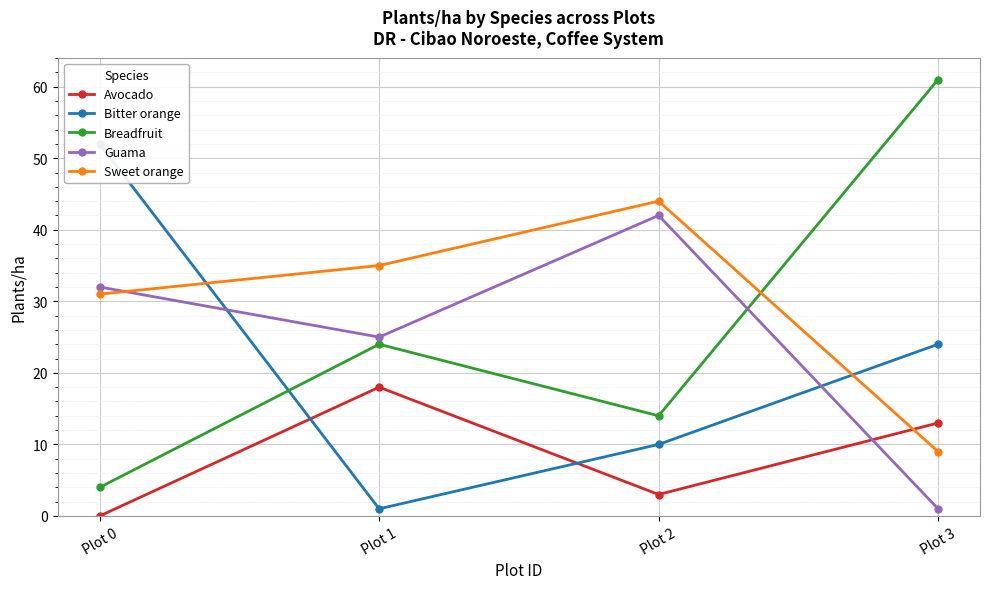

Between Plot 2 and Plot 0, which is larger?

Plot 2